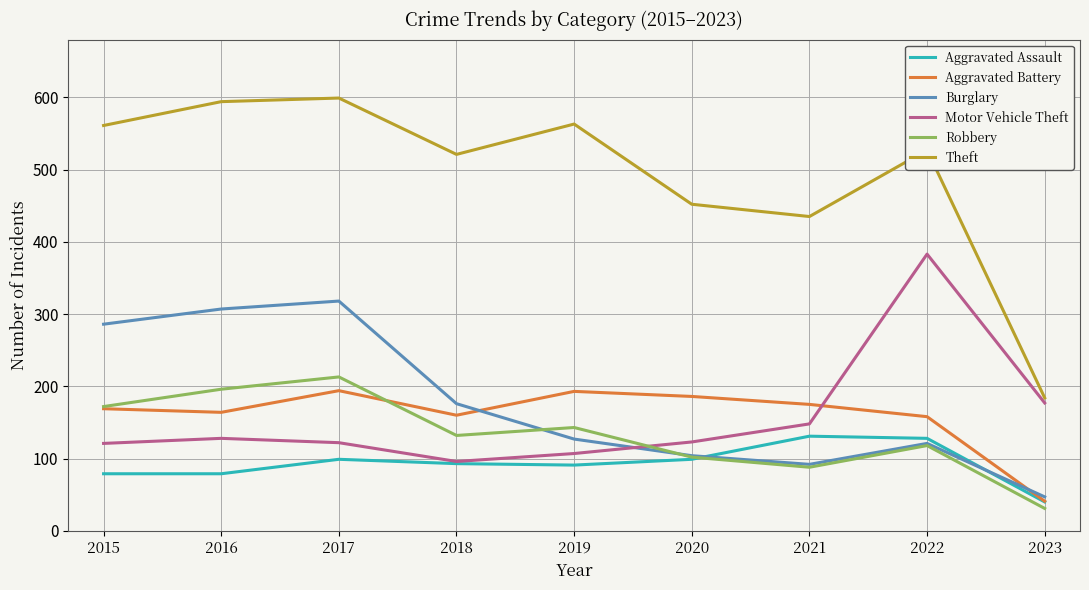

Which series has the largest range (max minus min)?

Theft